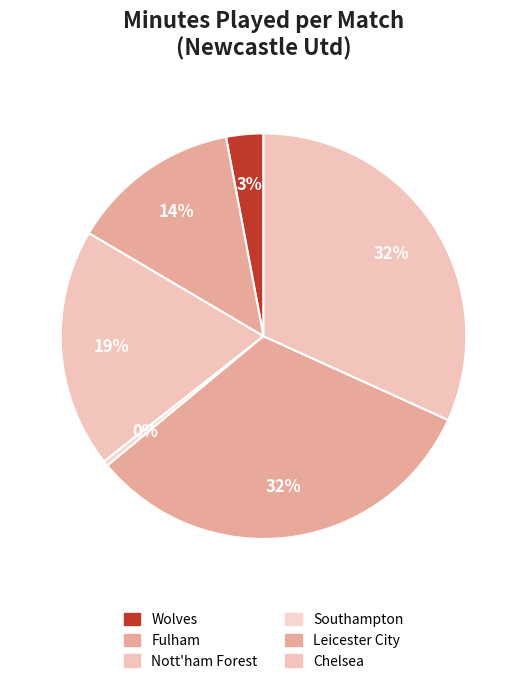

Approximately how many times larger is the value at Fulham compared to Wolves?

4.6